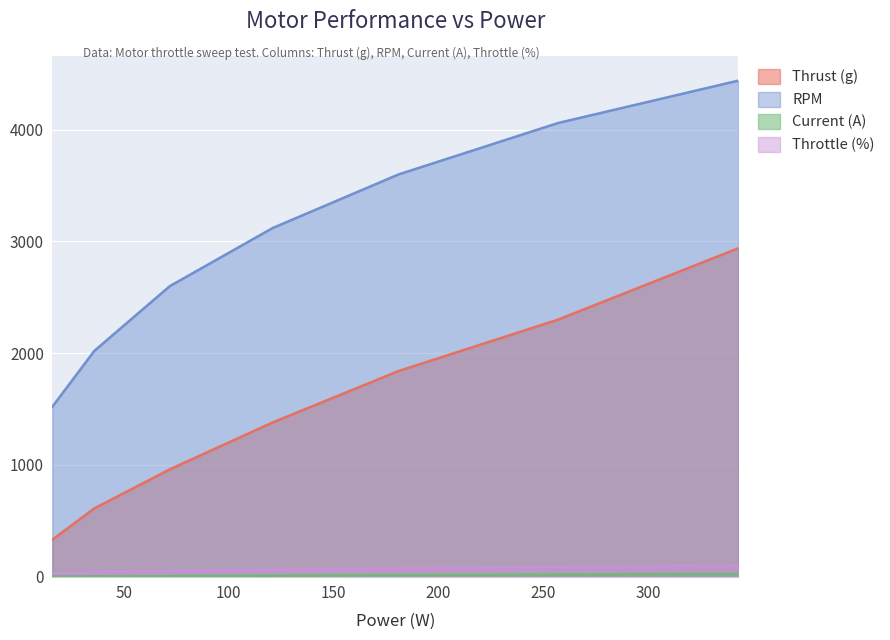

True or false: Throttle (%) has more than 0 interior local peaks.

False